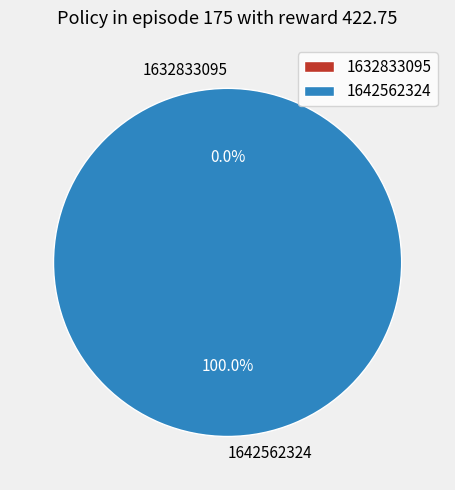

What percentage do 1632833095 and 1642562324 together represent?

100.0%